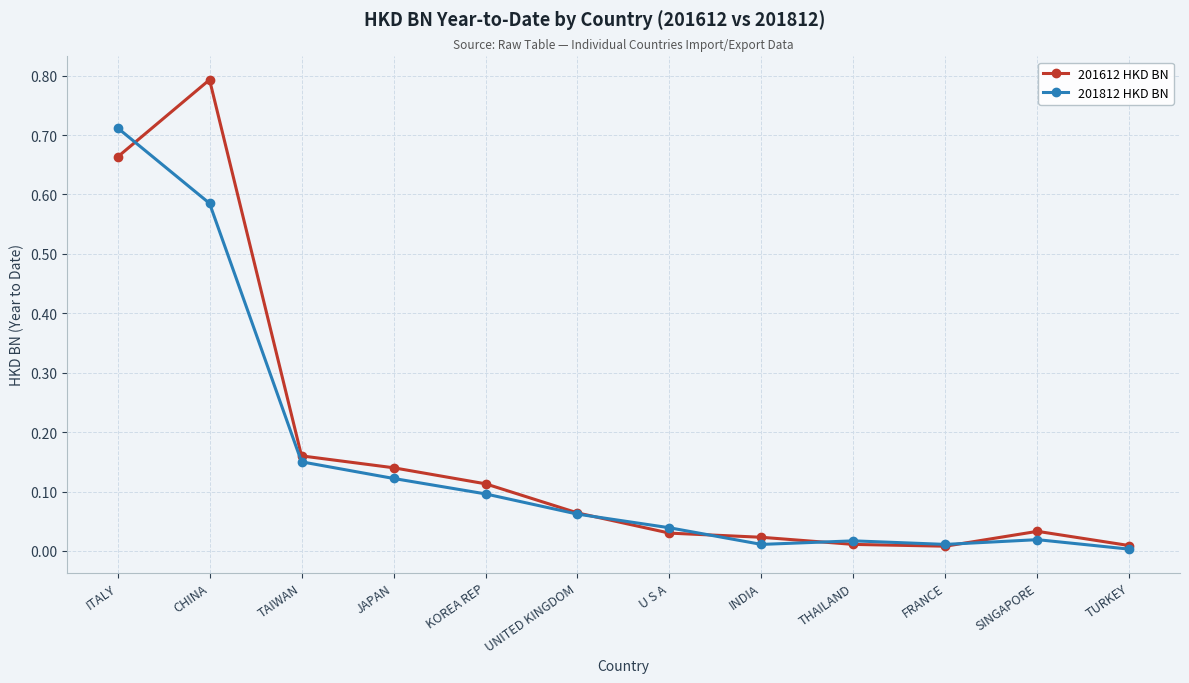

Rank the series by their maximum value, from highest to lowest.

201612 HKD BN, 201812 HKD BN